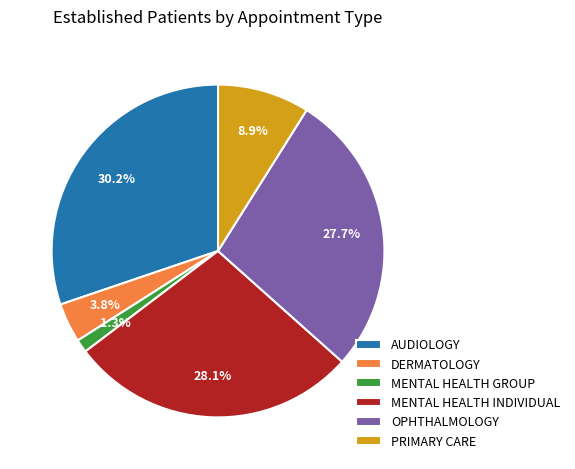

How many segments does this pie chart have?

6